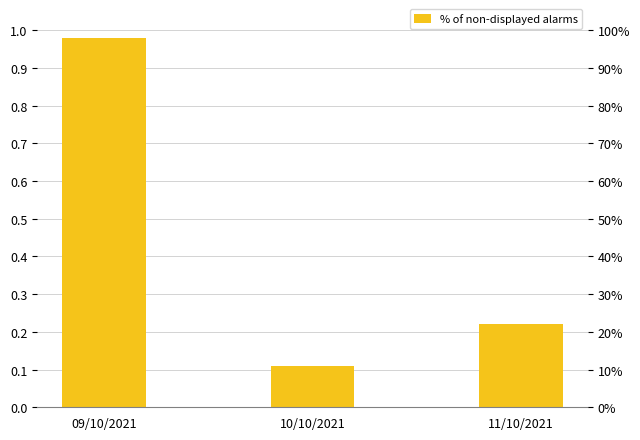

What is the difference between the values at 09/10/2021 and 11/10/2021?

0.8